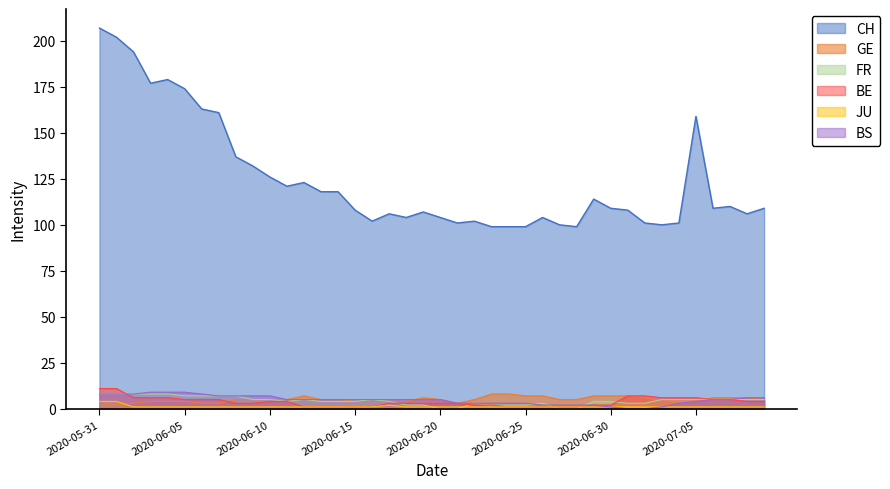

What is the label of the 3rd point from the right?

2020-07-07